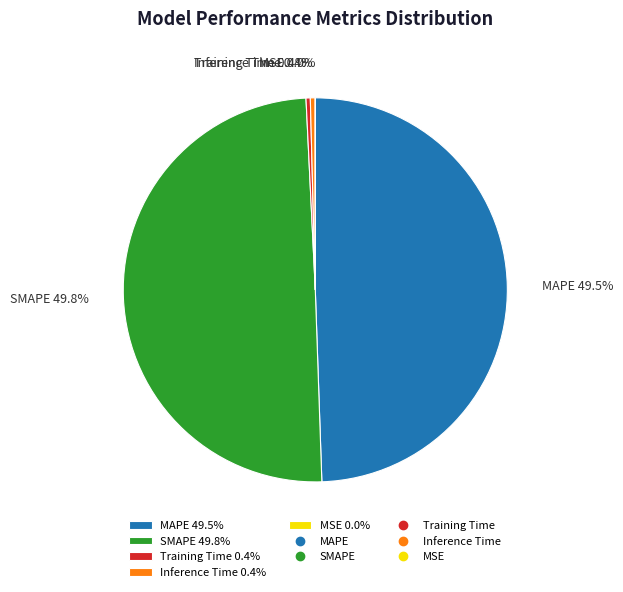

Is Training Time 0.4% the majority of the pie?

No